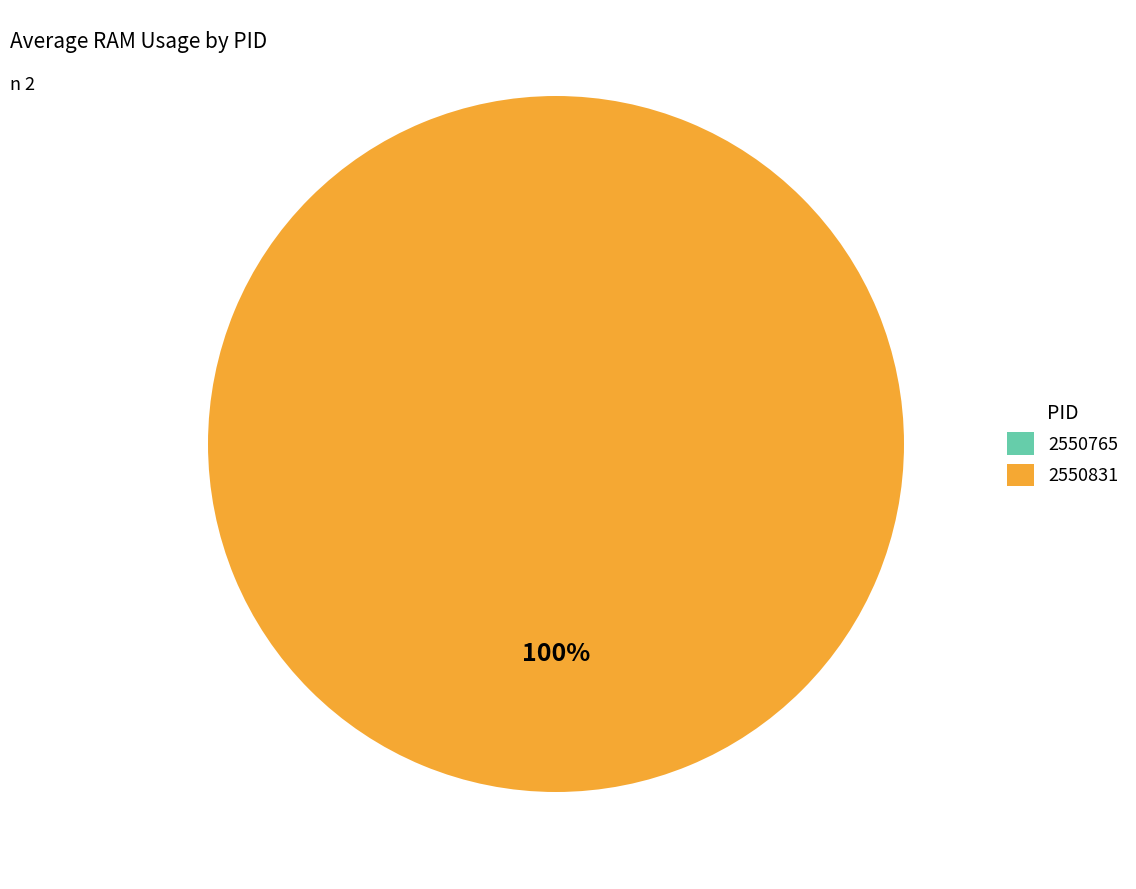

What is the change in value from 2550765 to 2550831?

+20